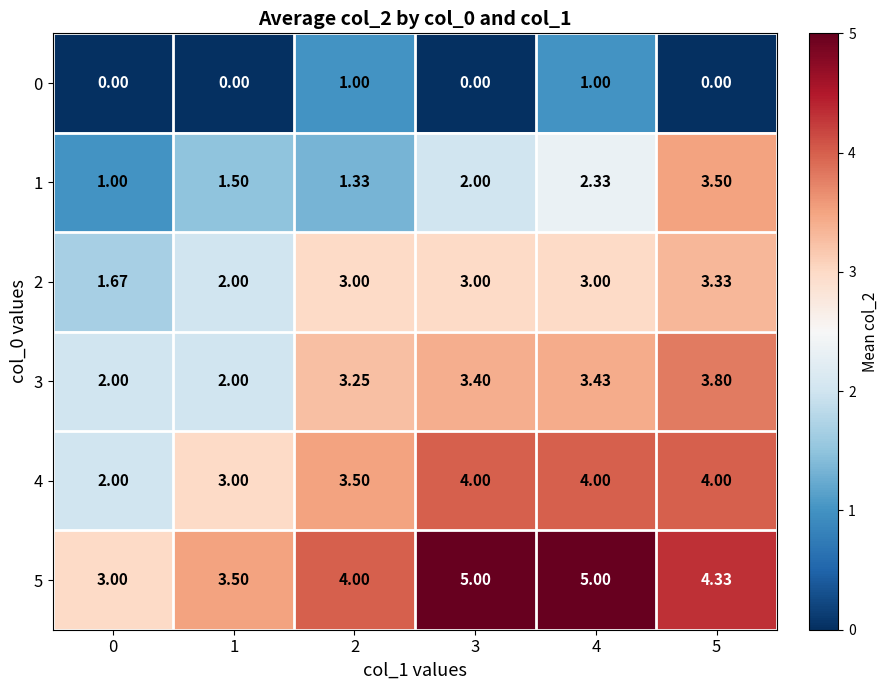

Is the value of 5 at 5 greater than the value of 3 at 1?

Yes